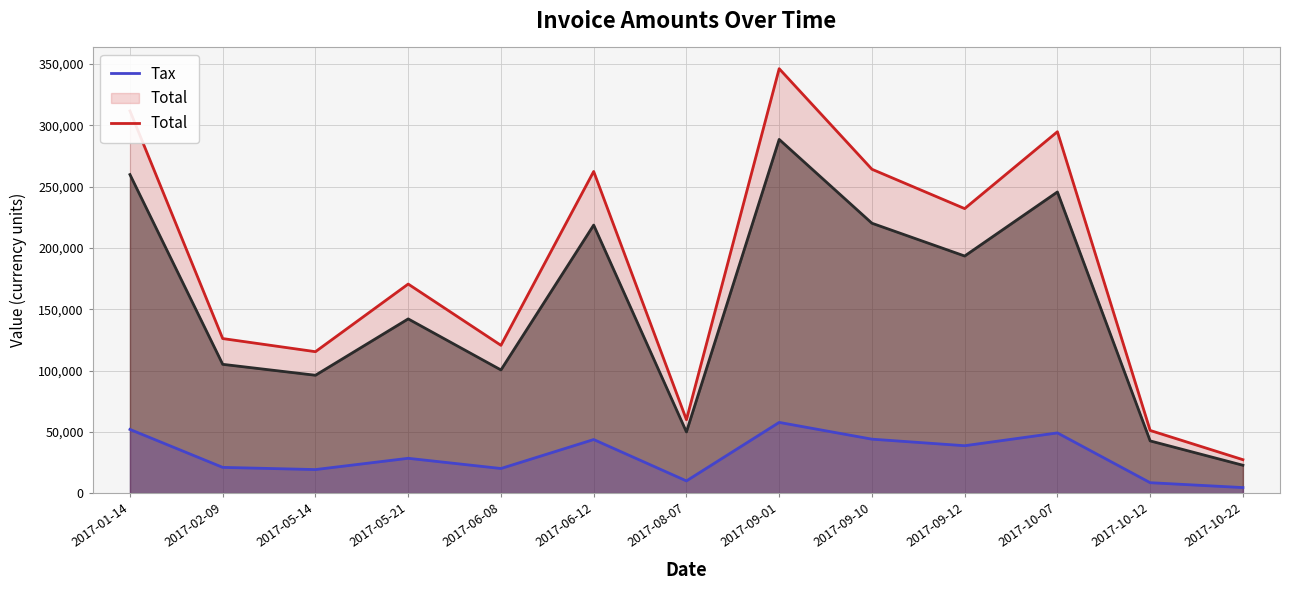

What is the maximum value for Tax?

57700.6